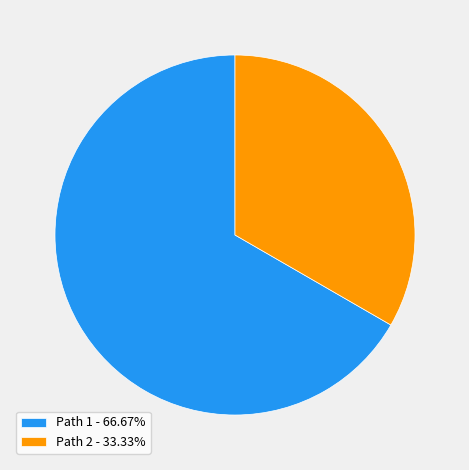

Does any single category account for the majority?

Yes